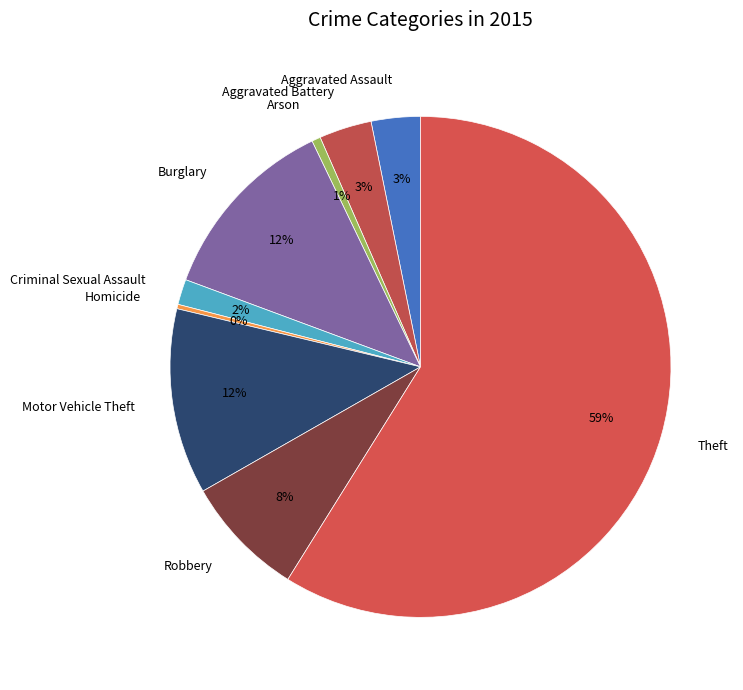

Combined, do Motor Vehicle Theft and Robbery account for over 50%?

No